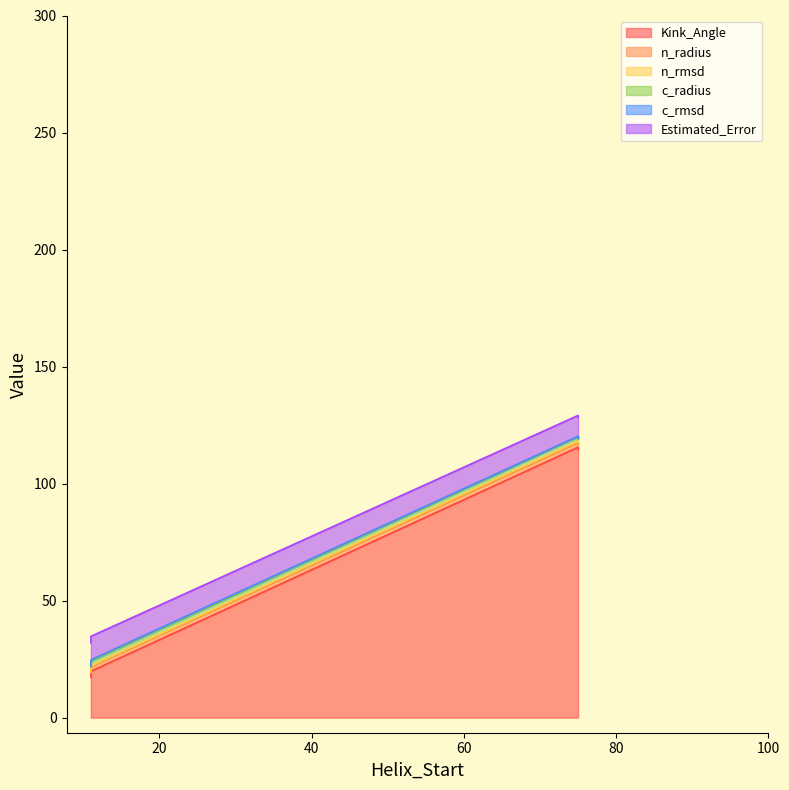

What is the label of the 3rd point from the right?

75